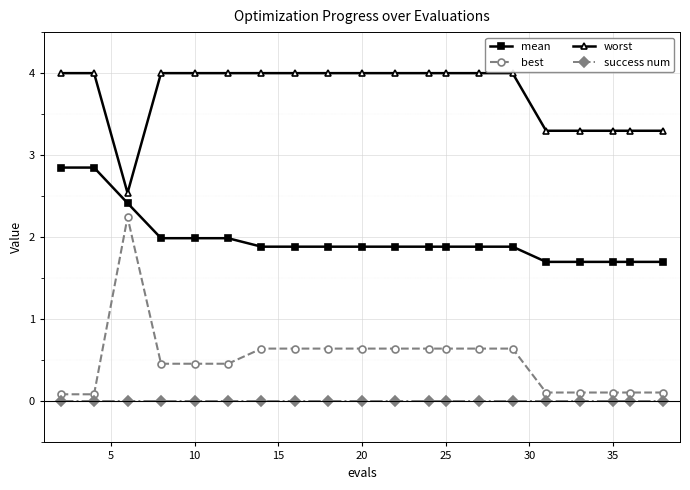

True or false: best and worst cross at least once.

False